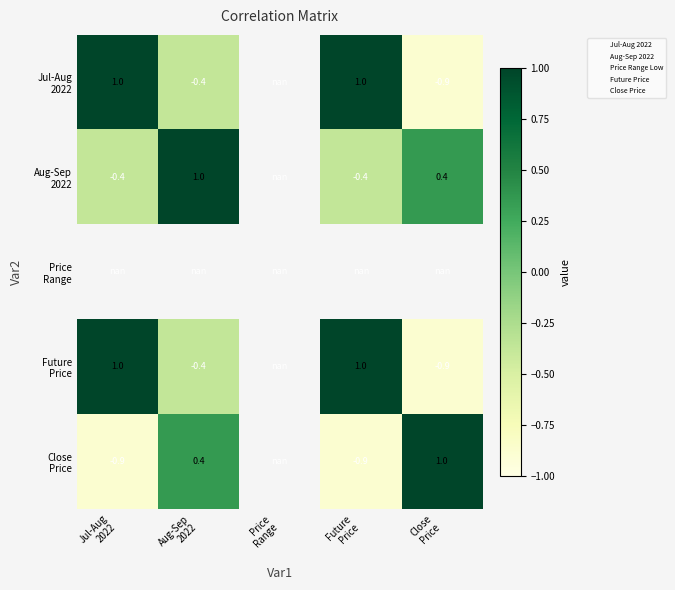

List the series in order of their peak value, highest first.

Jul-Aug 2022, Aug-Sep 2022, Price Range, Future Price, Close Price